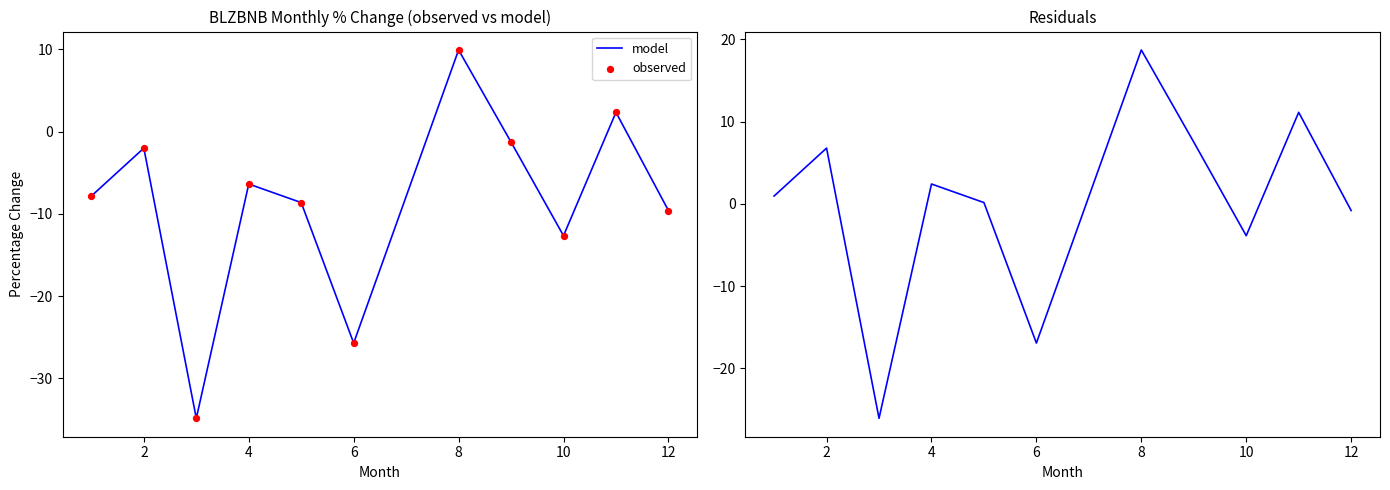

Which series reaches the minimum Y coordinate?

model